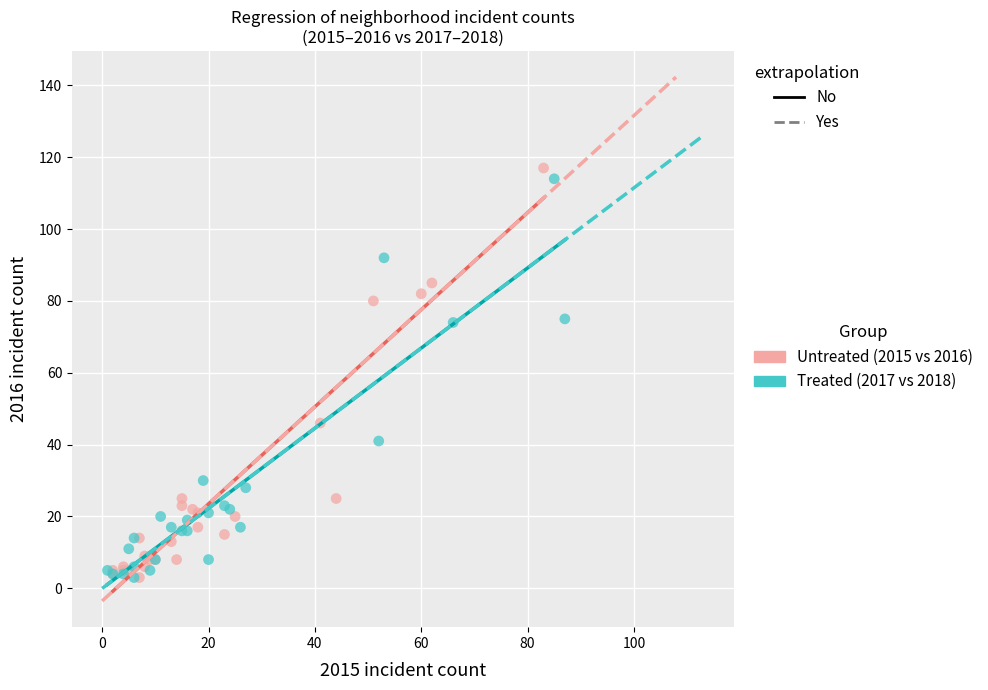

What are all the series names shown in the legend?

Untreated (2015 vs 2016), Treated (2017 vs 2018)